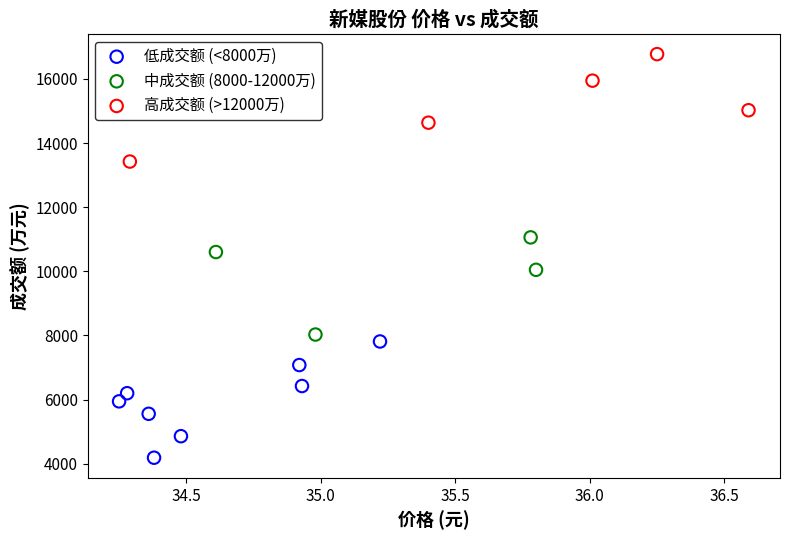

Which series reaches the maximum Y coordinate?

高成交额 (>12000万)